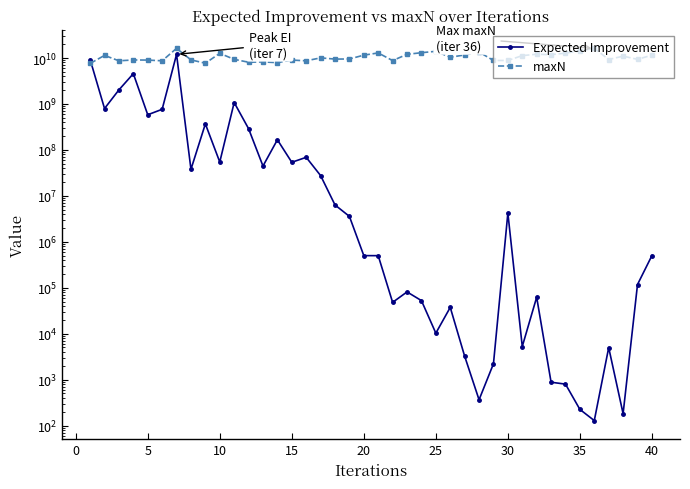

True or false: maxN and Expected Improvement cross at least once.

True